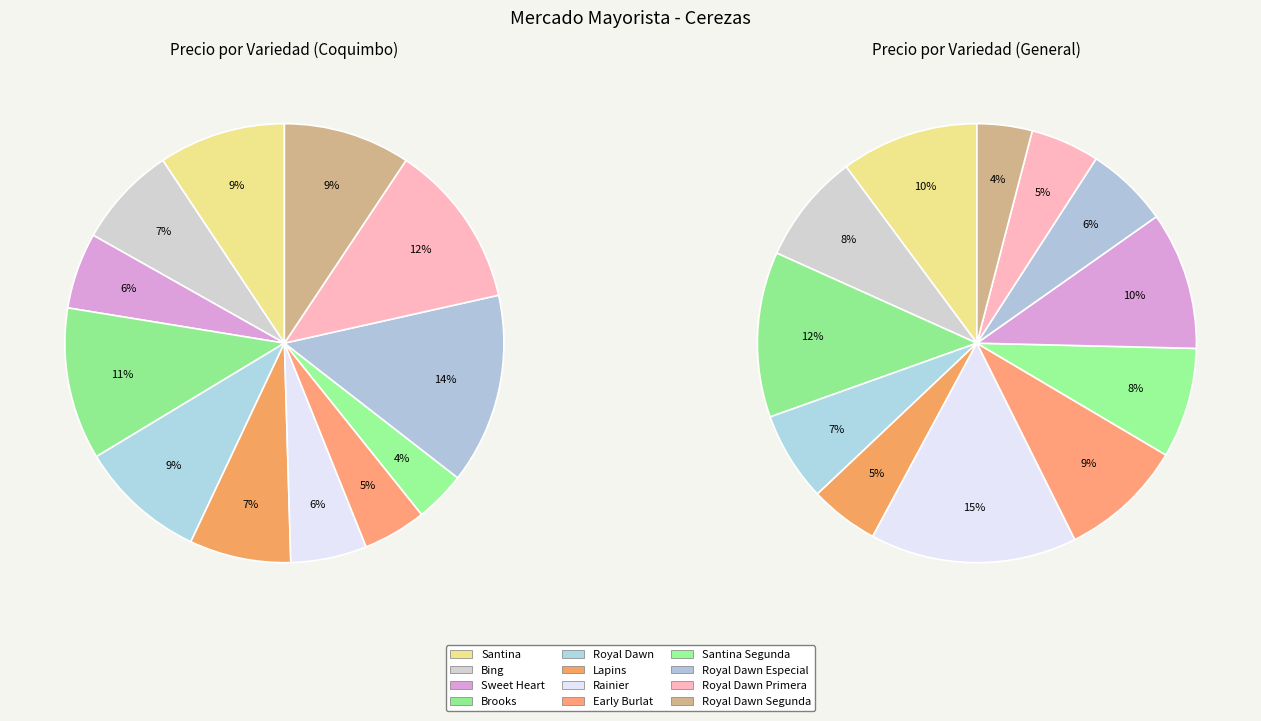

What is the smallest slice in the pie chart?

Santina Segunda